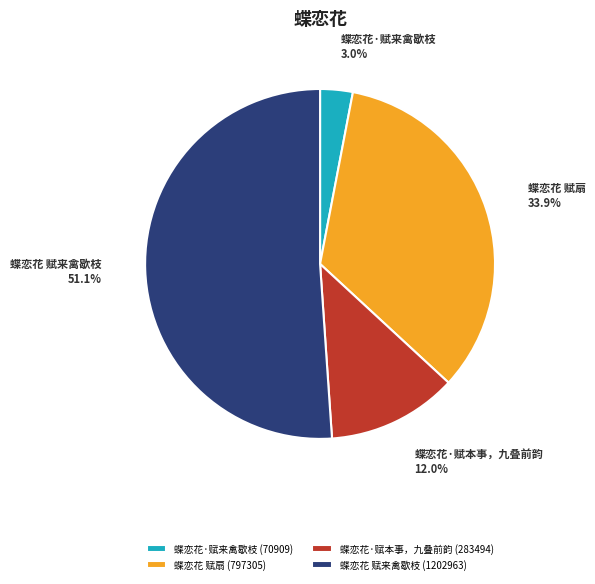

Rank the categories by value from lowest to highest.

蝶恋花·赋来禽歇枝, 蝶恋花·赋本事，九叠前韵, 蝶恋花 赋扇, 蝶恋花 赋来禽歇枝